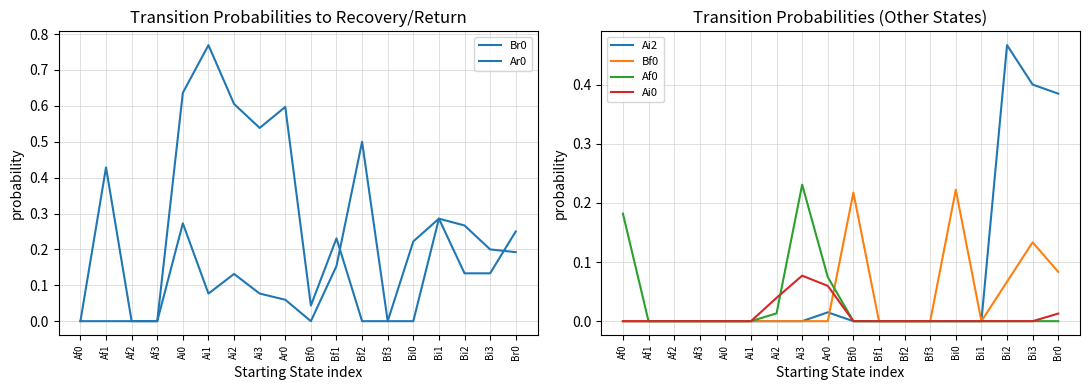

At Bi3, list the series in order from smallest to largest.

Af0, Ai0, Ar0, Bf0, Br0, Ai2